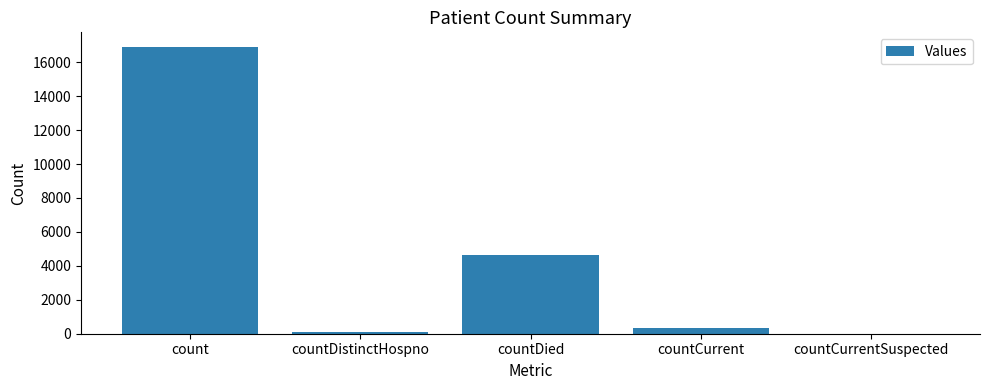

What is the change in value from countCurrent to countCurrentSuspected?

-333